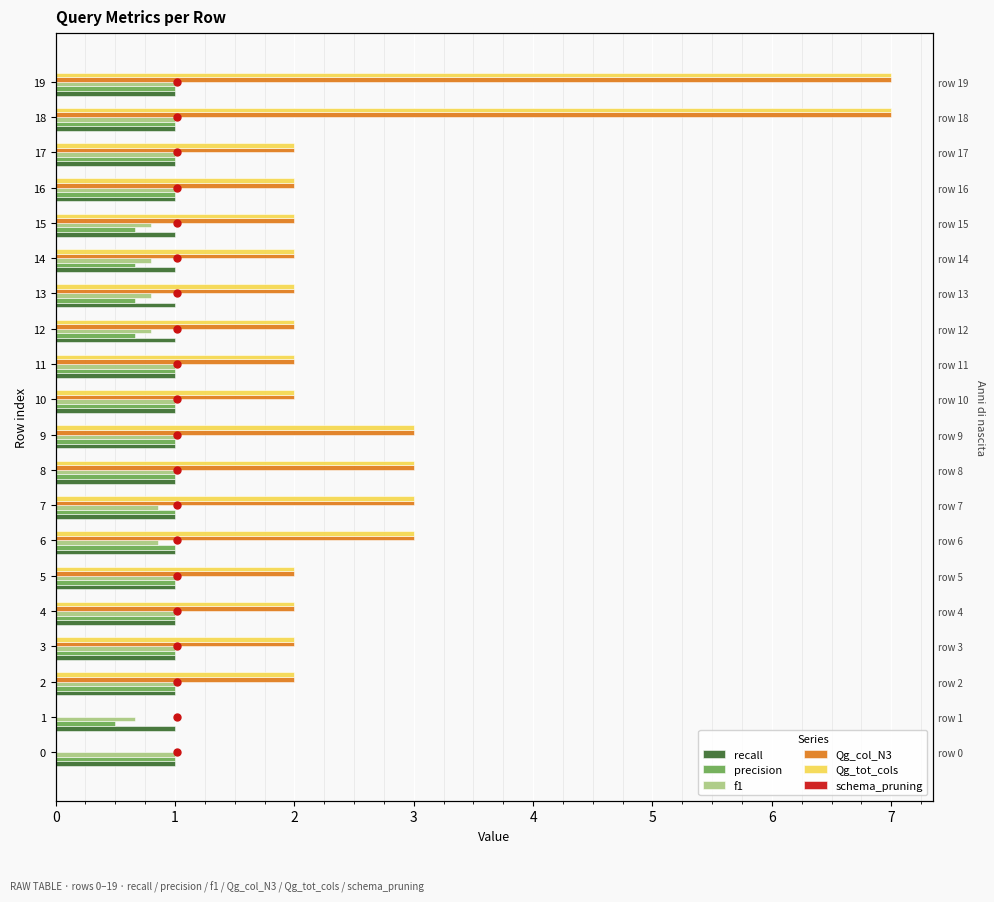

What is the difference between the second highest and minimum values in the Qg_tot_cols series?

7.0